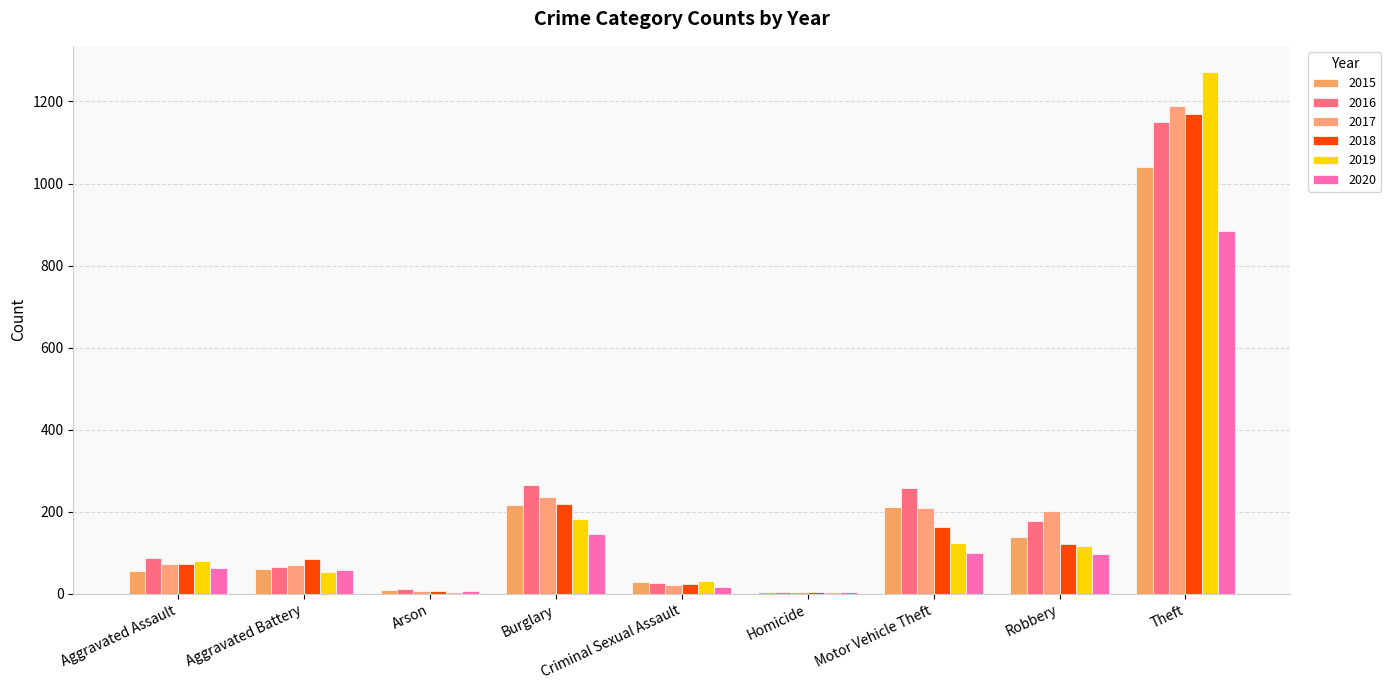

Which series has the widest spread of values?

2019